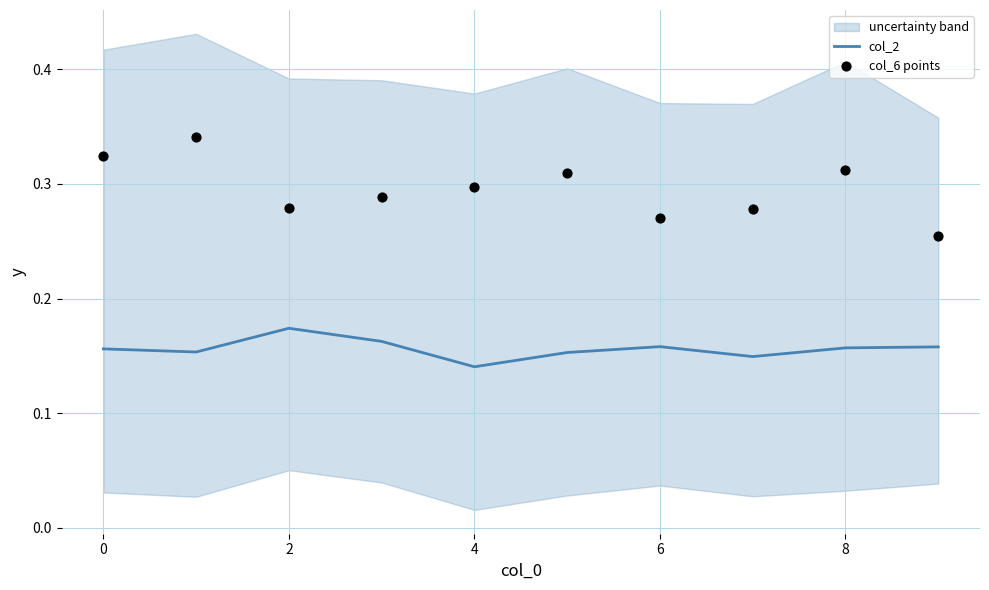

Which series contains the lowest Y value?

col_2